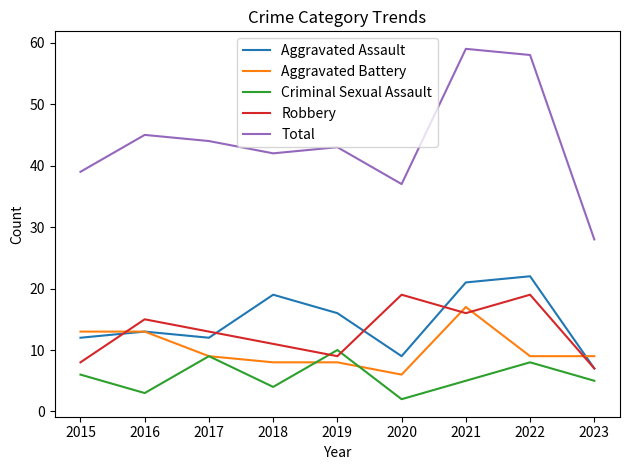

What is the greatest value displayed?

59